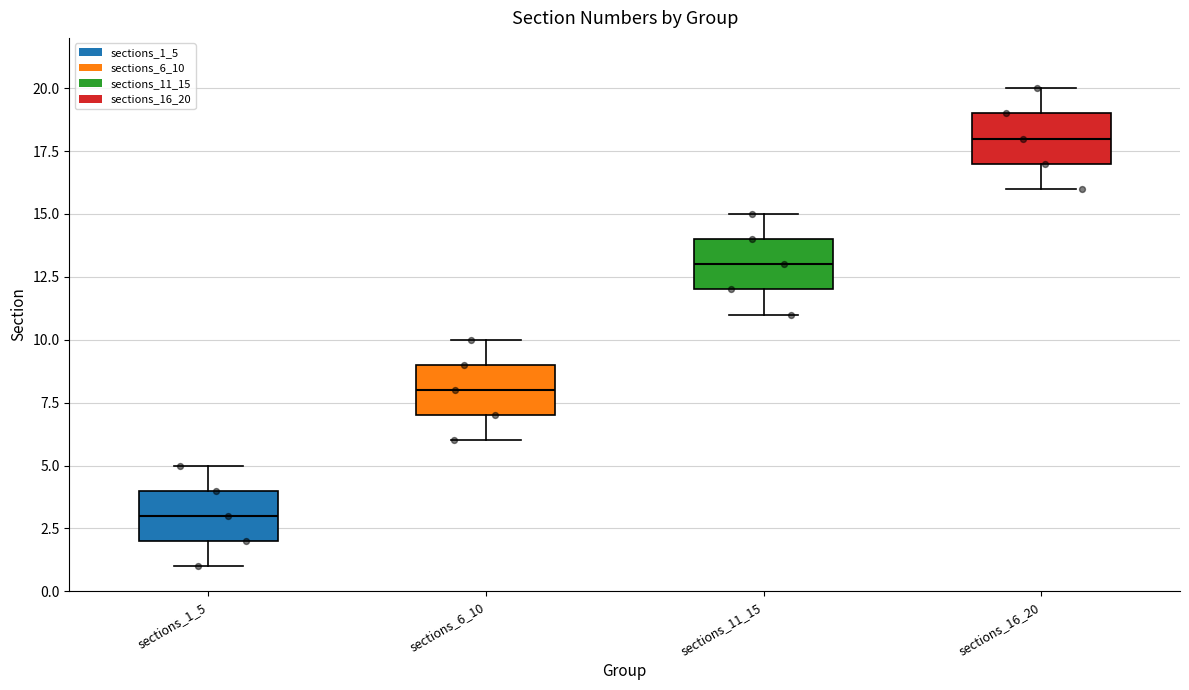

Which box has the lowest median line?

sections_1_5